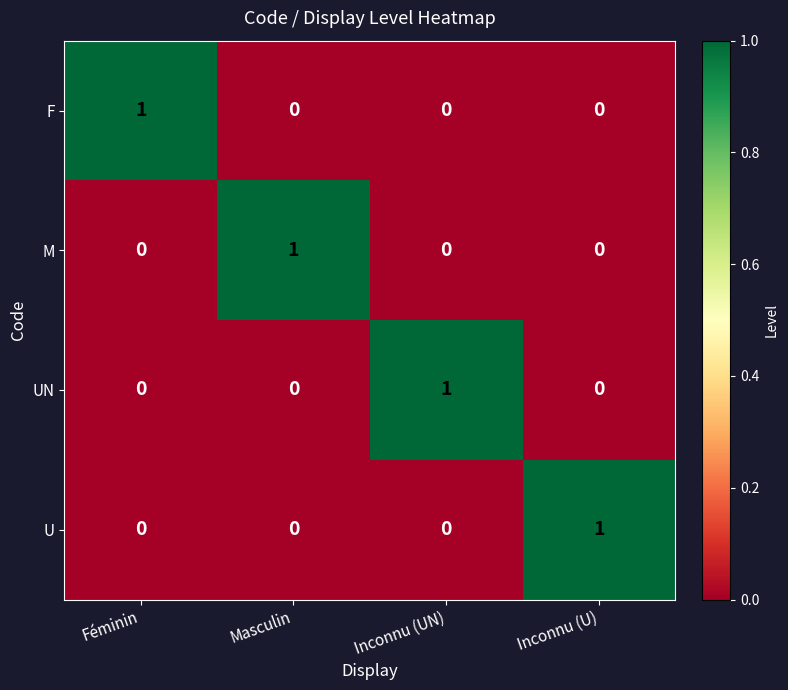

At how many categories does at least one series exceed 0?

4